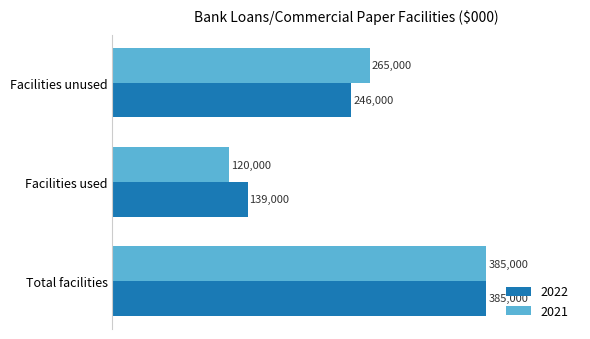

Rank the series at Facilities used from highest to lowest value.

2022, 2021